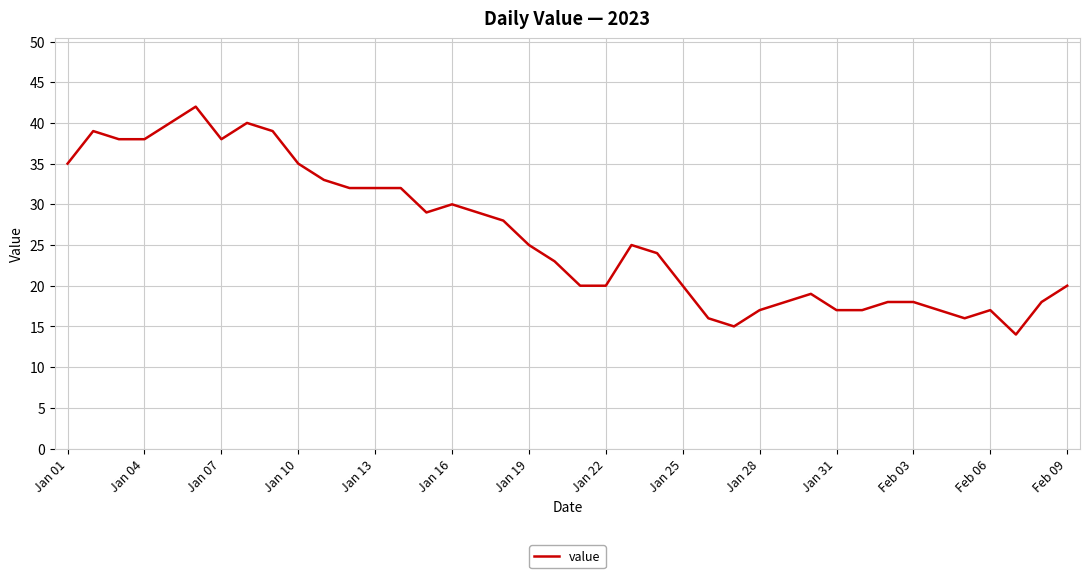

What is the maximum value shown in the chart?

42